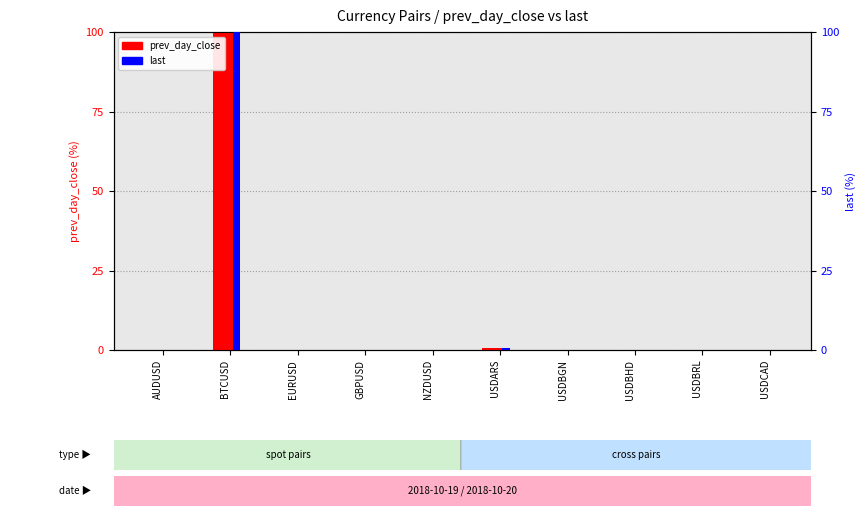

Which series has the largest total across all categories?

last